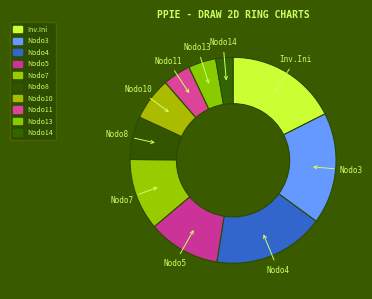

How many slices are in this pie chart?

10